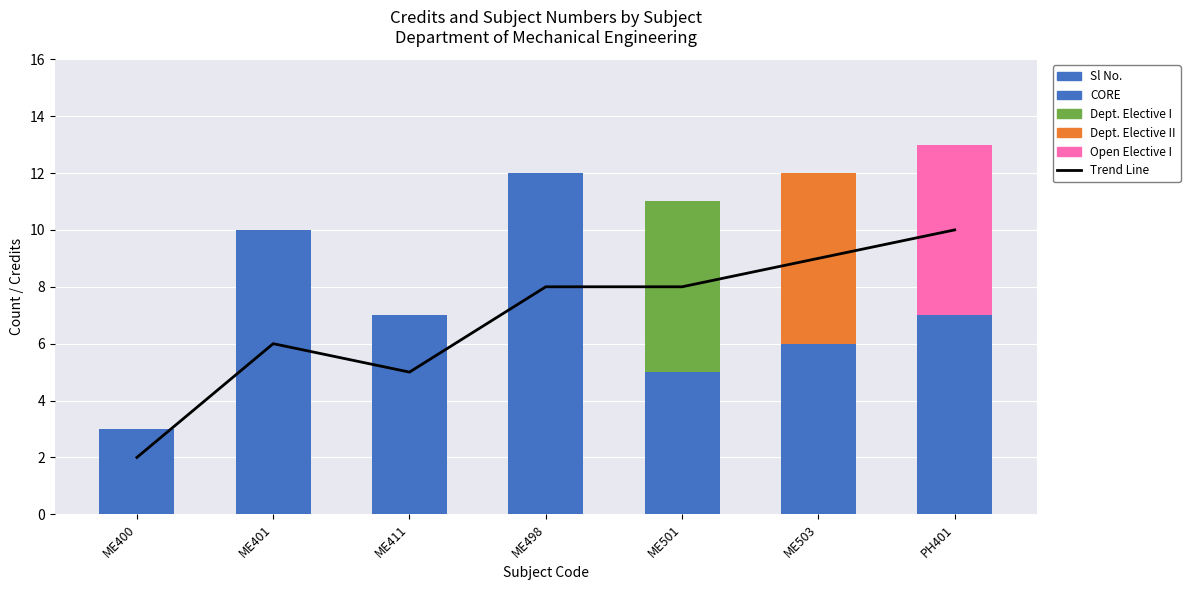

Between ME401 and ME503, which series saw the biggest shift?

Sl No.